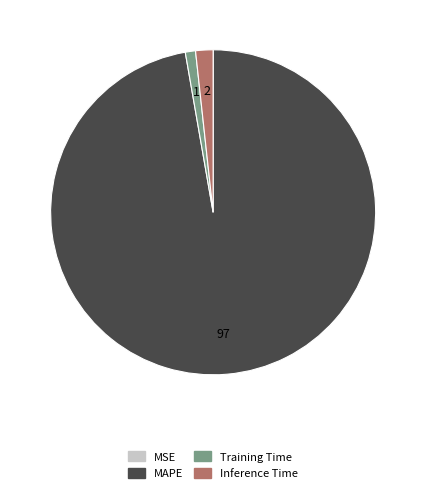

The Training Time slice represents 10% of the pie. True or false?

False